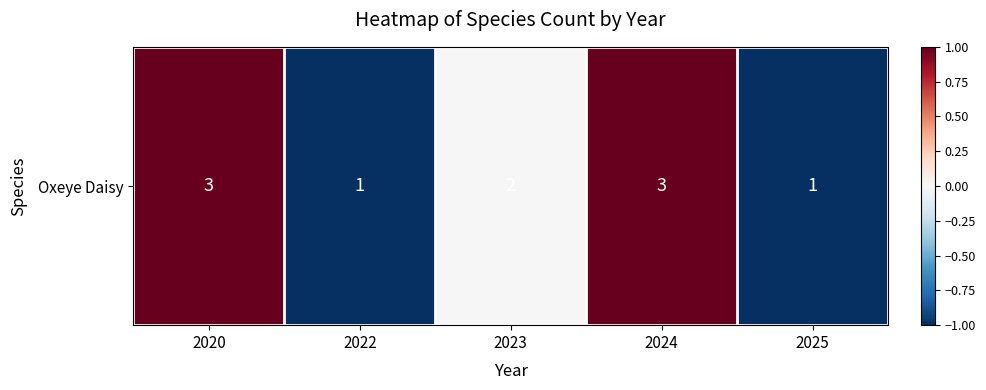

Reading left to right, extract all data points from this chart.

2020=1.1	2022=-1.1	2023=0.0	2024=1.1	2025=-1.1